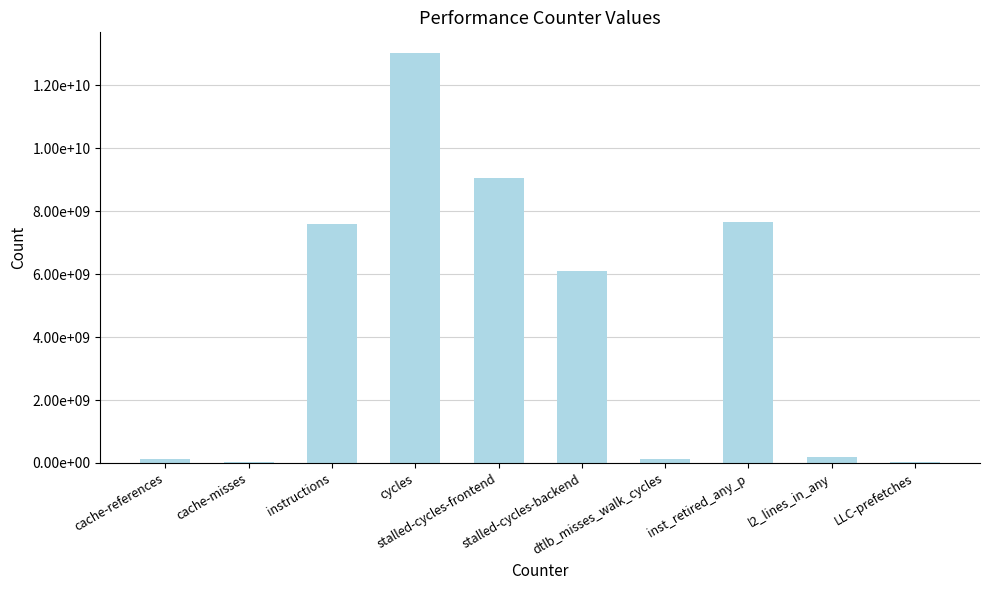

List the labels in order of value, largest first.

cycles, stalled-cycles-frontend, inst_retired_any_p, instructions, stalled-cycles-backend, l2_lines_in_any, dtlb_misses_walk_cycles, cache-references, cache-misses, LLC-prefetches